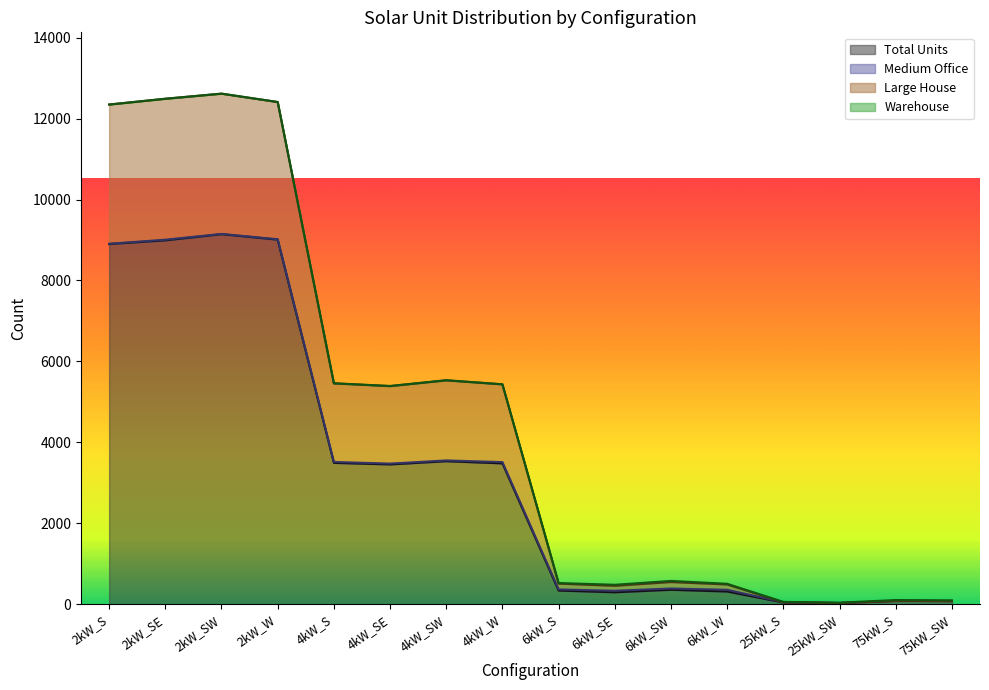

Which category has the lowest value across all series?

25kW_SW